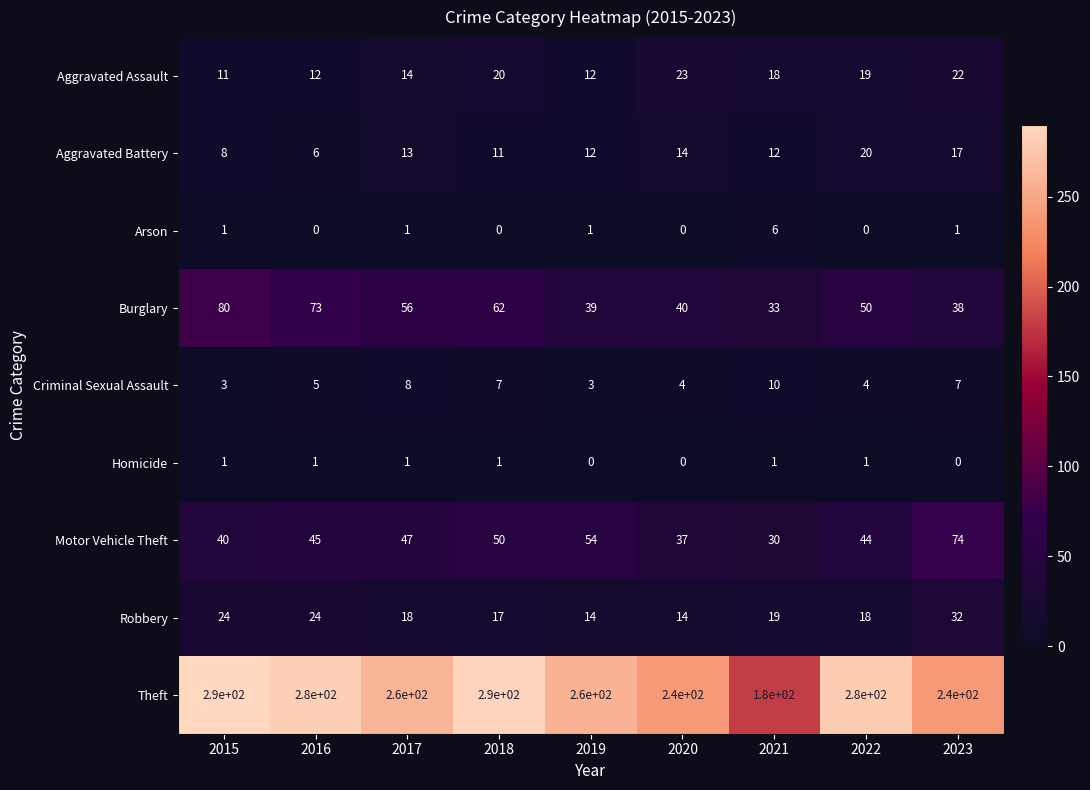

Which series has the largest range (max minus min)?

Theft